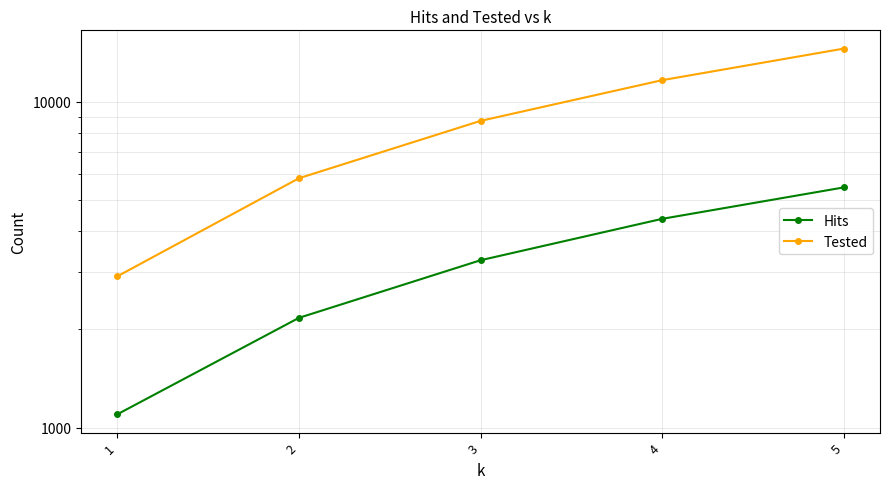

True or false: Hits and Tested intersect in this chart.

False